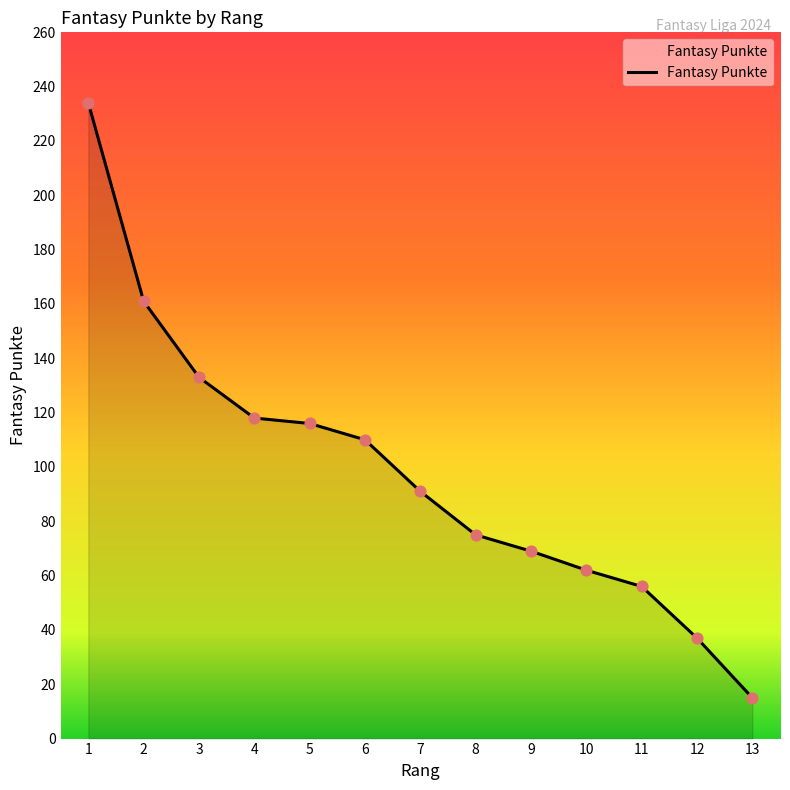

Between 9 and 10, which is larger?

9